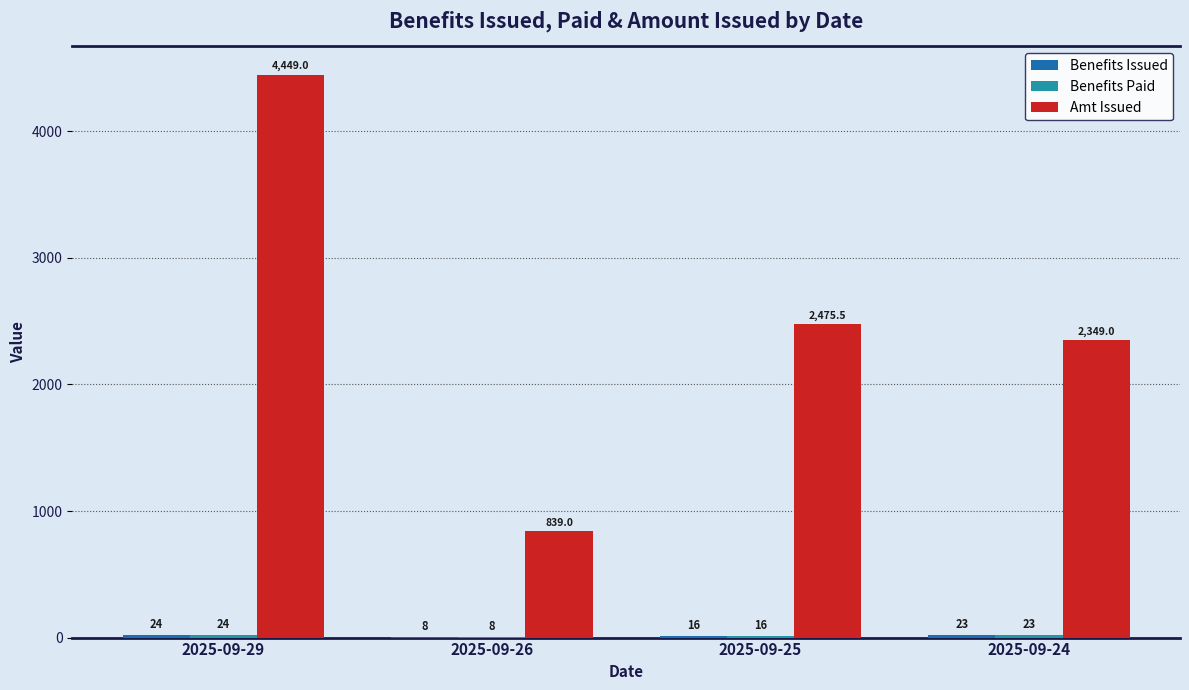

What is the maximum value shown in the chart?

4449.0